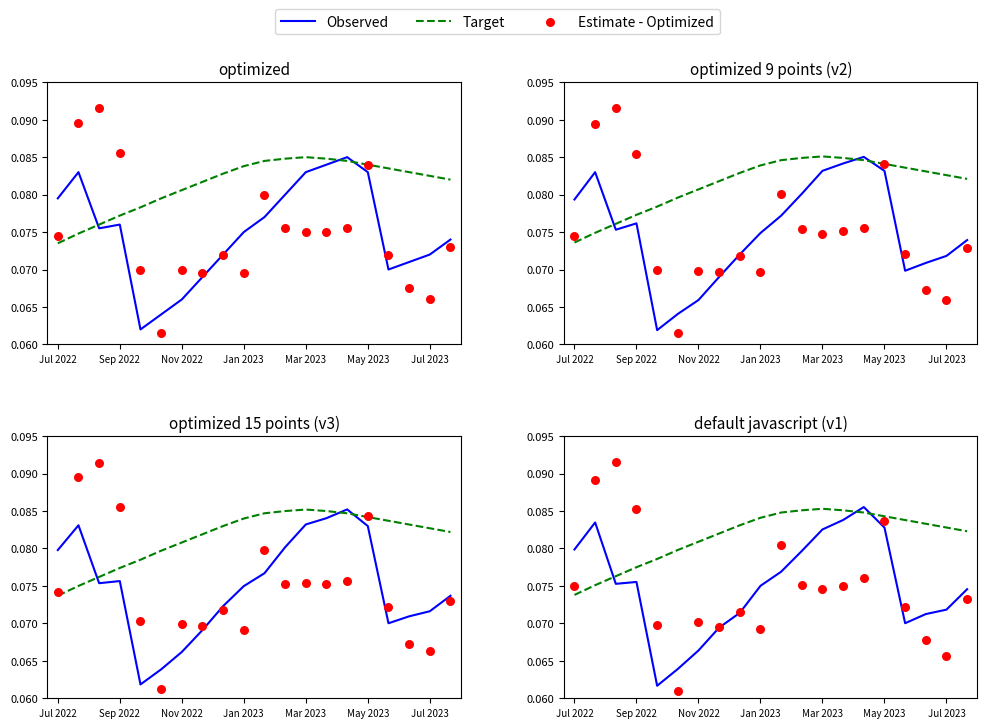

What are all the series names shown in the legend?

Observed, Target, Estimate - Optimized